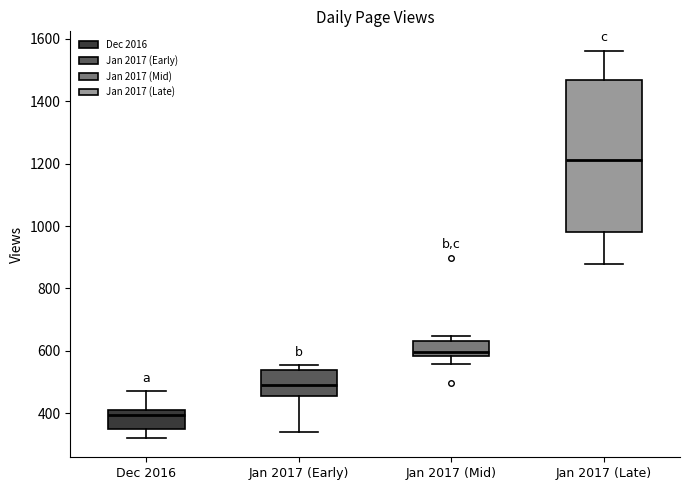

Reading left to right, read every box against the y-axis: the position of its median line, the range the box covers, and the ends of its whiskers. The values are not printed on the chart, so give them approximately, as read against the axis.

Dec 2016: median 400 (just below the box's upper edge), box 360 to 400, whiskers 320 to 480
Jan 2017 (Early): median 500, box 460 to 540, whiskers 340 to 560
Jan 2017 (Mid): median 600, box 580 to 640, whiskers 560 to 640 (just above the box's upper edge)
Jan 2017 (Late): median 1220, box 980 to 1460, whiskers 880 to 1560